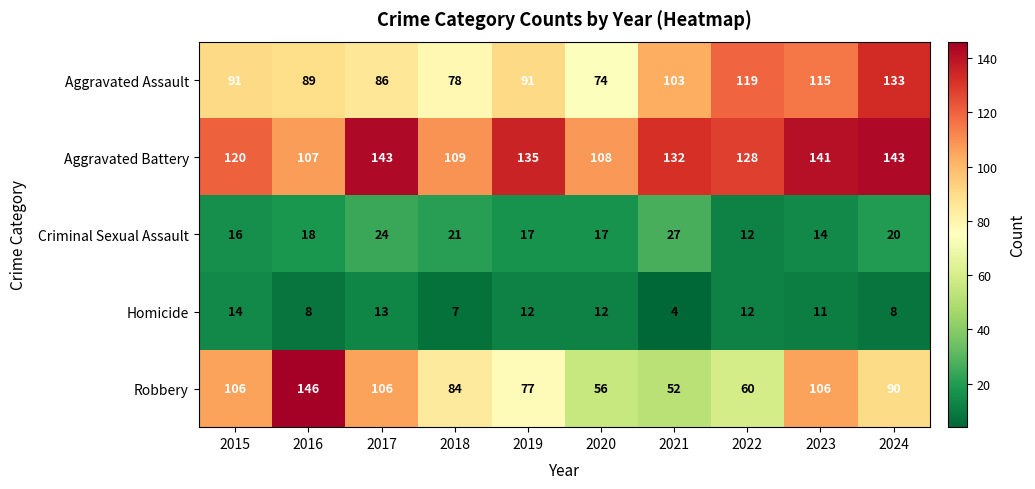

Which label corresponds to the smallest value in the chart?

2021